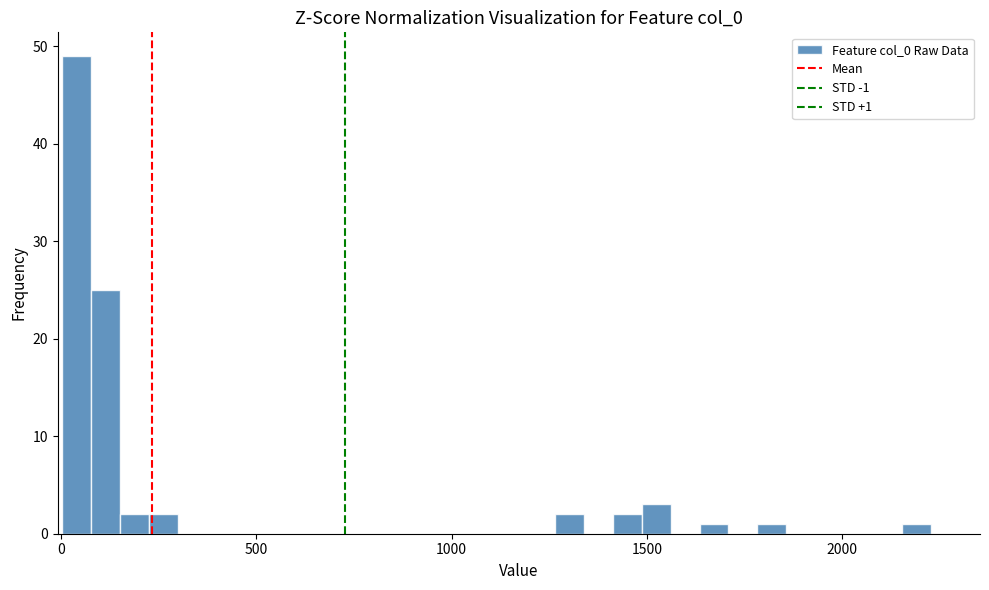

Read against the x-axis, roughly where is the centre of the tallest bar?

50